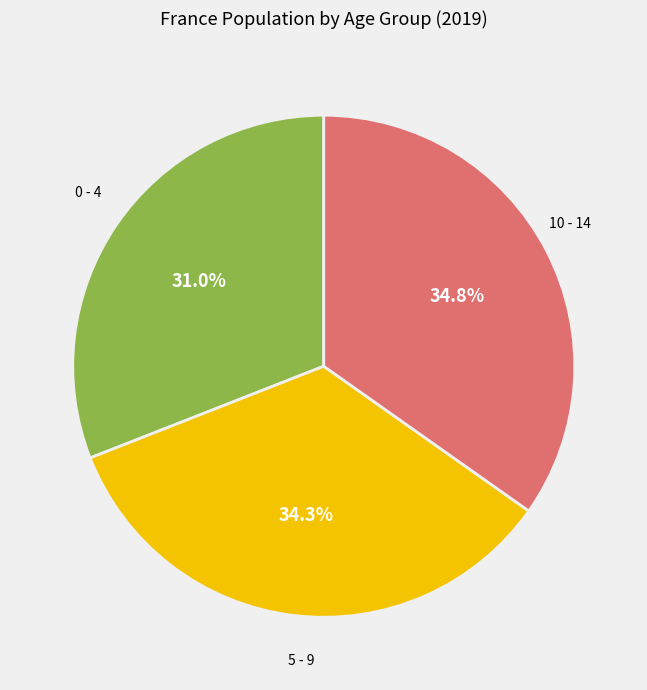

Is there a majority slice in this chart?

No